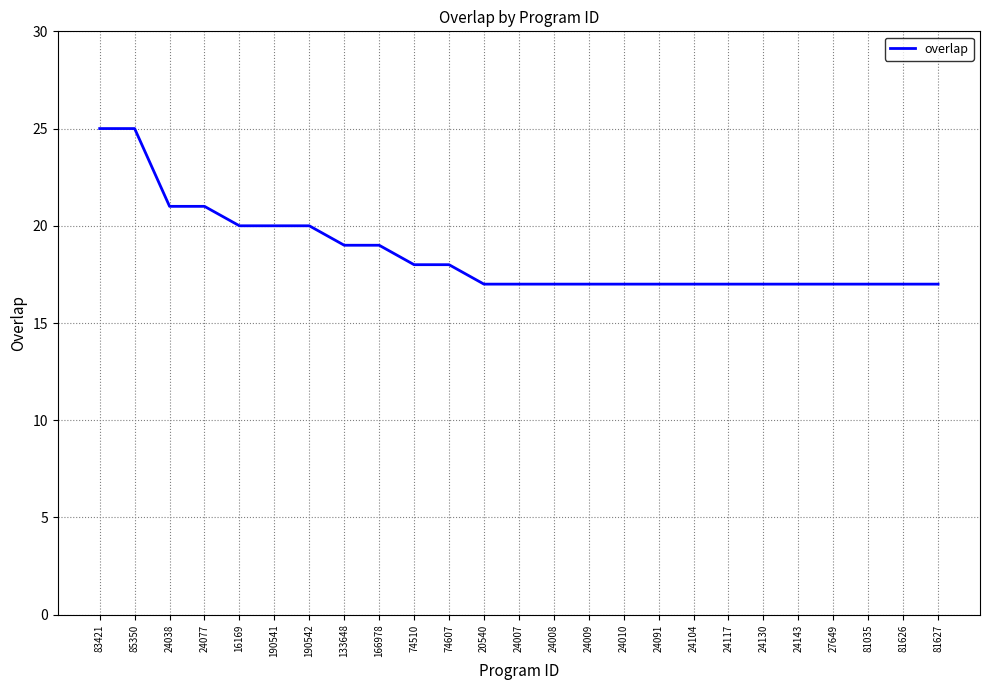

Approximately how many times larger is the value at 24007 compared to 24091?

1.0